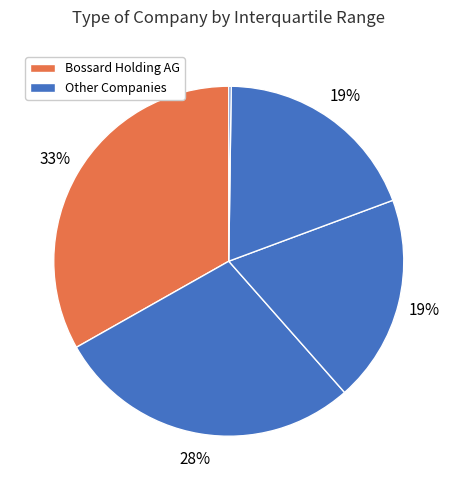

To the nearest percent, what is the difference between the largest and smallest slice percentages?

33%